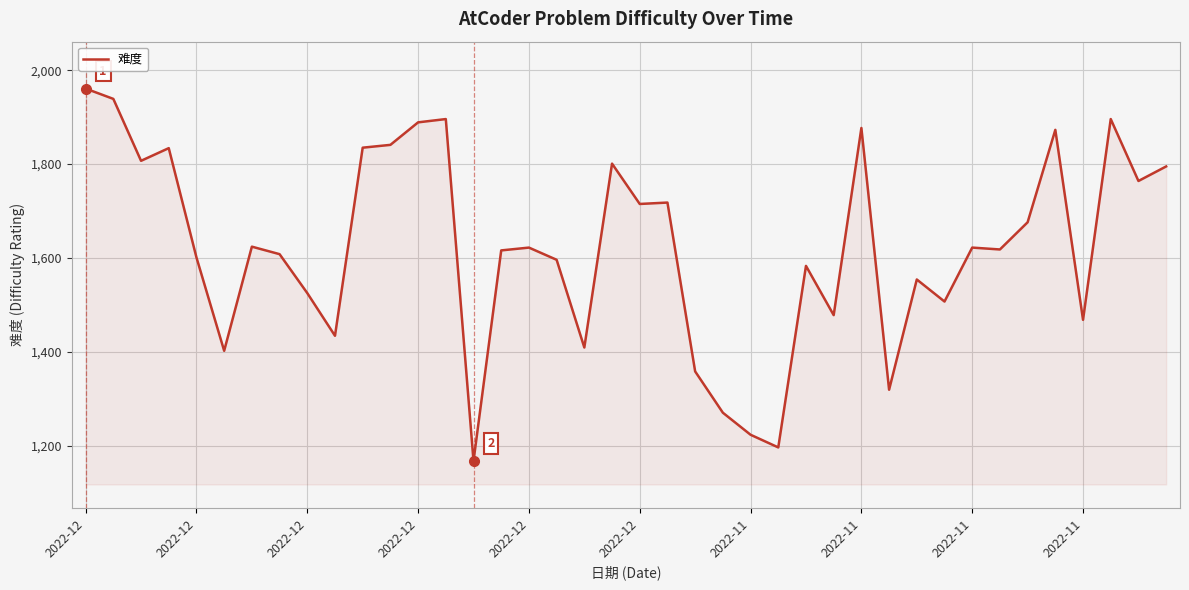

What is the difference between the maximum and minimum values?

794